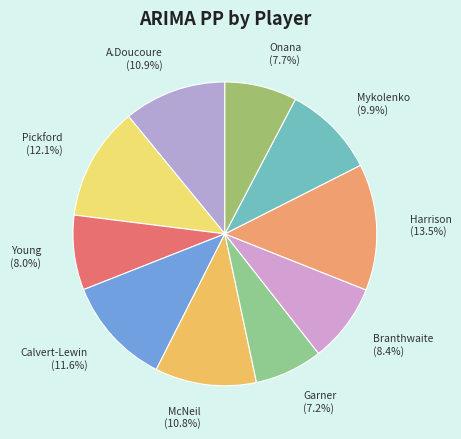

How many segments does this pie chart have?

10